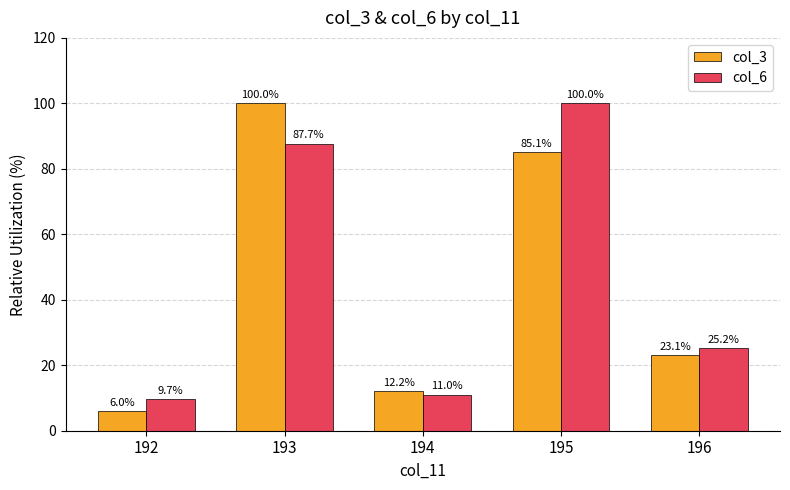

Are the bars grouped side by side (vs. stacked)?

Yes